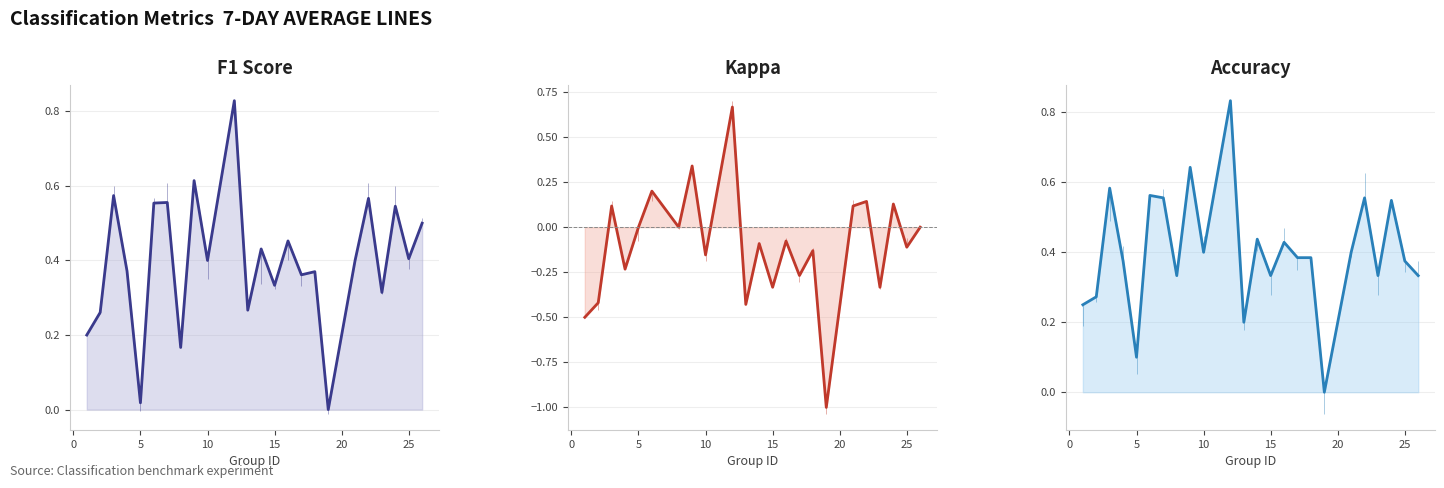

True or false: kappa has more than 1 interior local peaks.

True